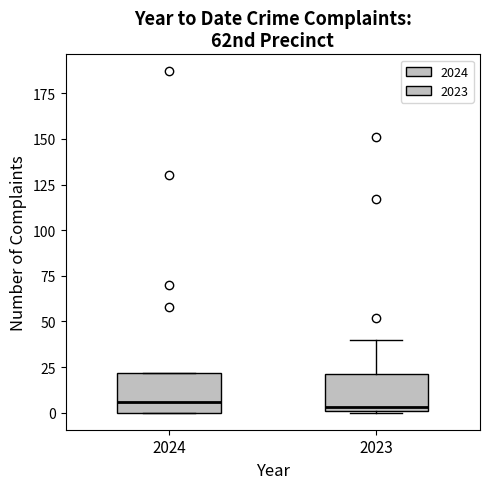

Where does the median line of the box at x = 2024 sit on the y-axis? The values are not printed on the chart, so give them approximately, as read against the axis.

5